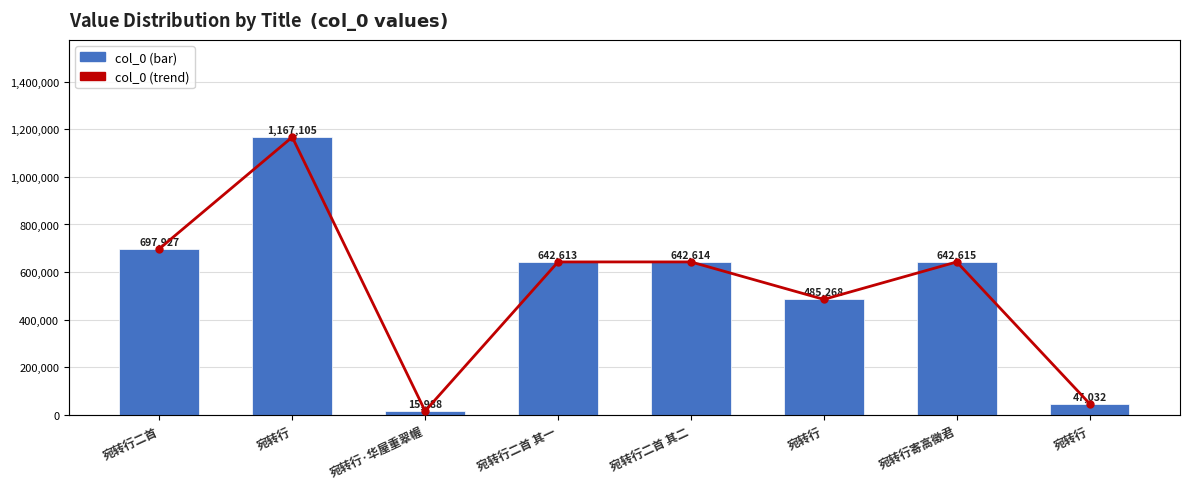

What is the difference between the maximum and minimum values in the trend line series?

1151117